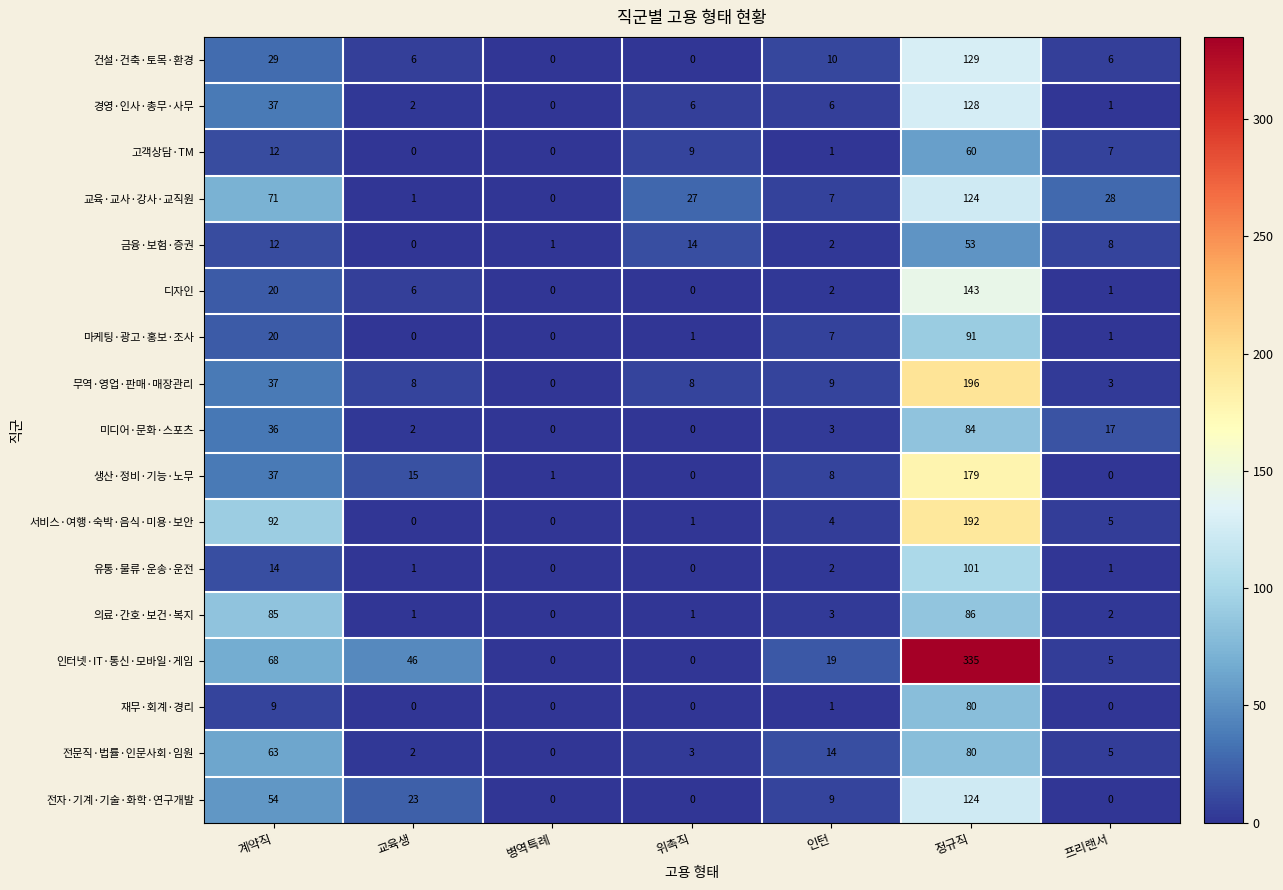

What is the spread (max minus min) of values at 인턴?

18